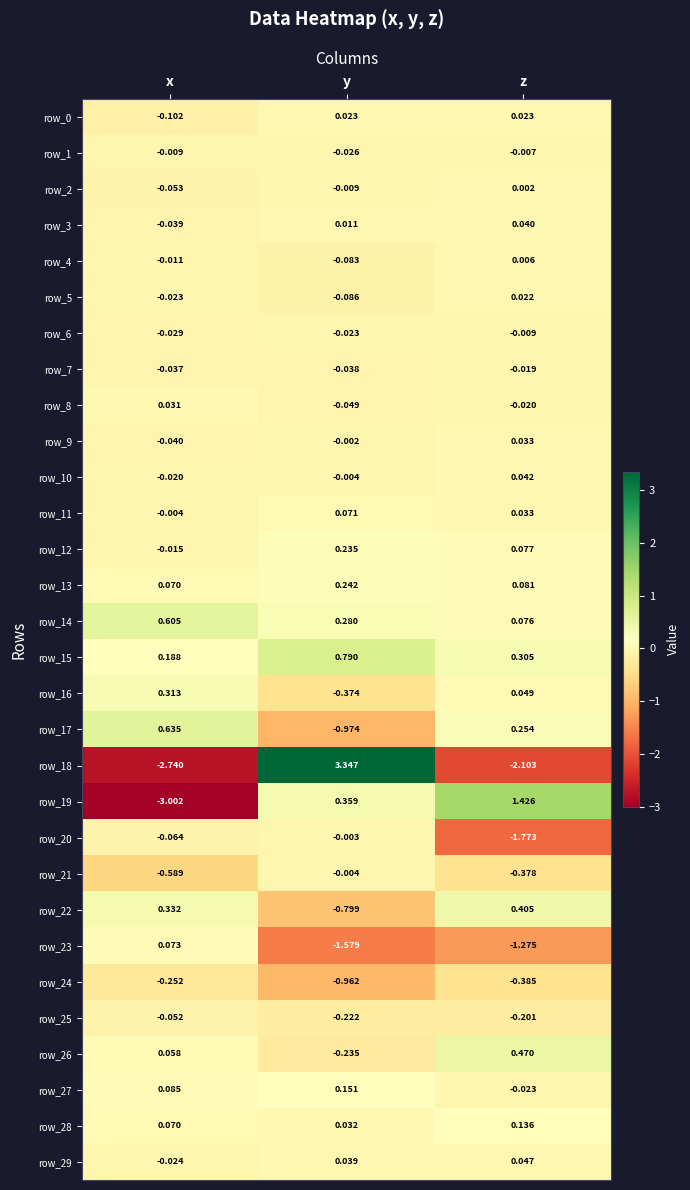

At which label does row_28 reach its minimum?

y